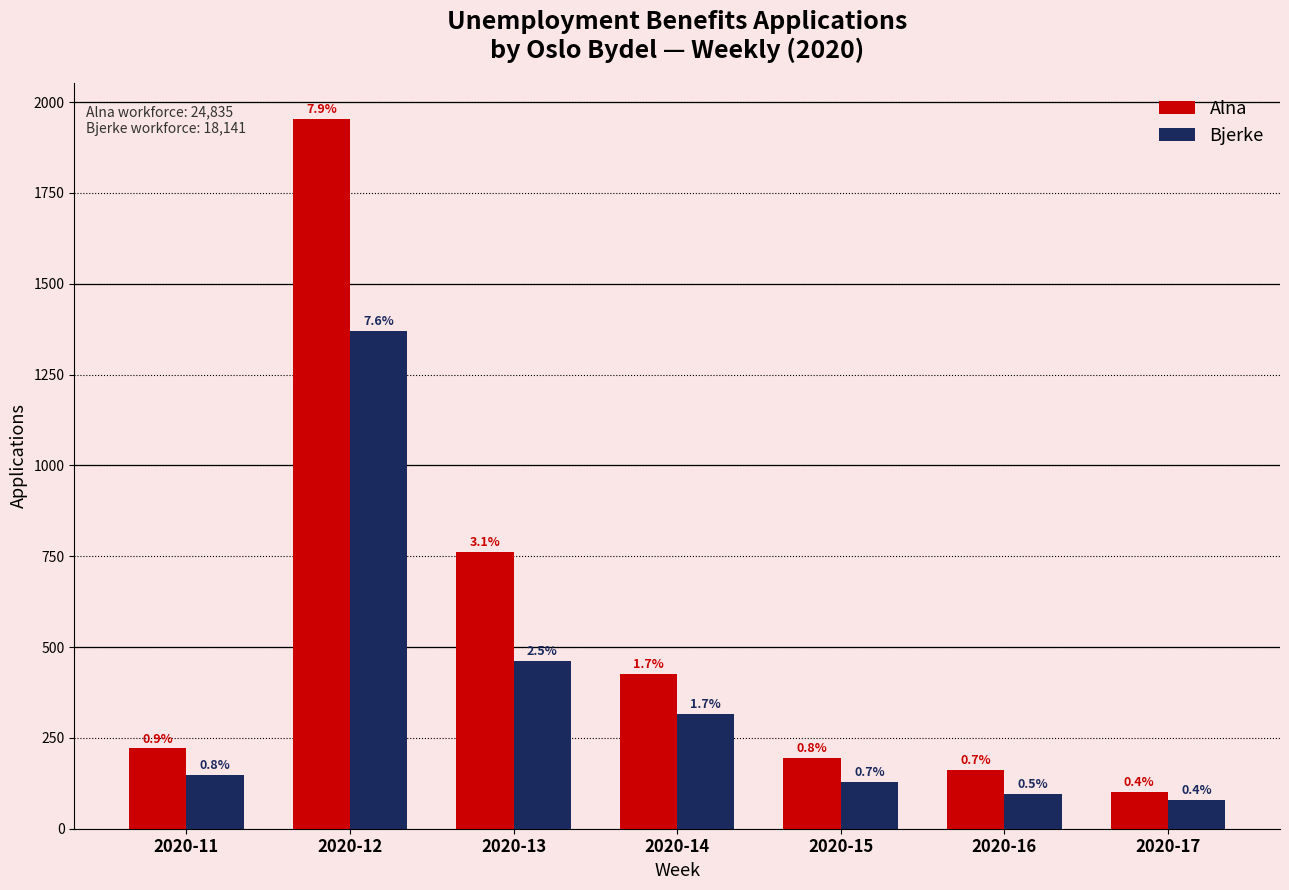

What is the maximum value shown in the chart?

1954